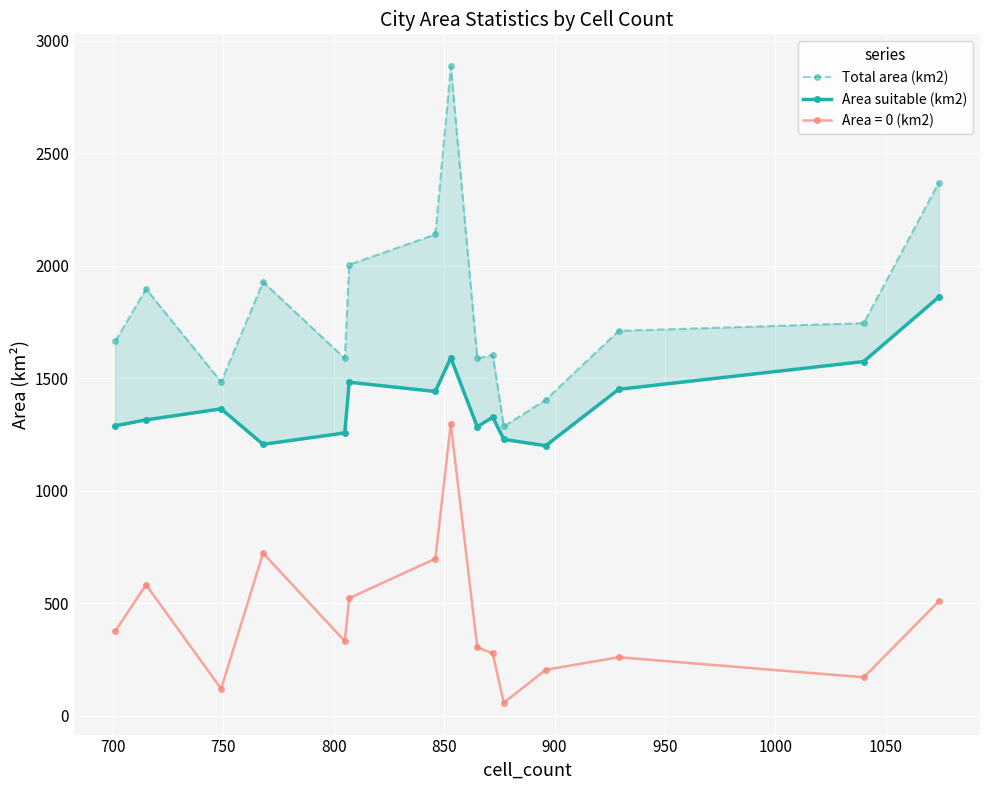

What is the value of the Area = 0 (km2) point at the 9th from the left?

303.8